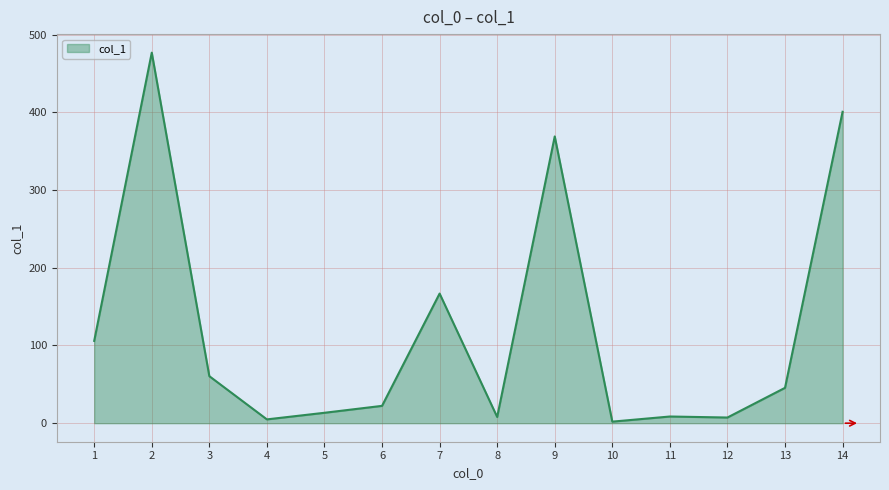

Is it true that the value at 2 is 210.2?

False